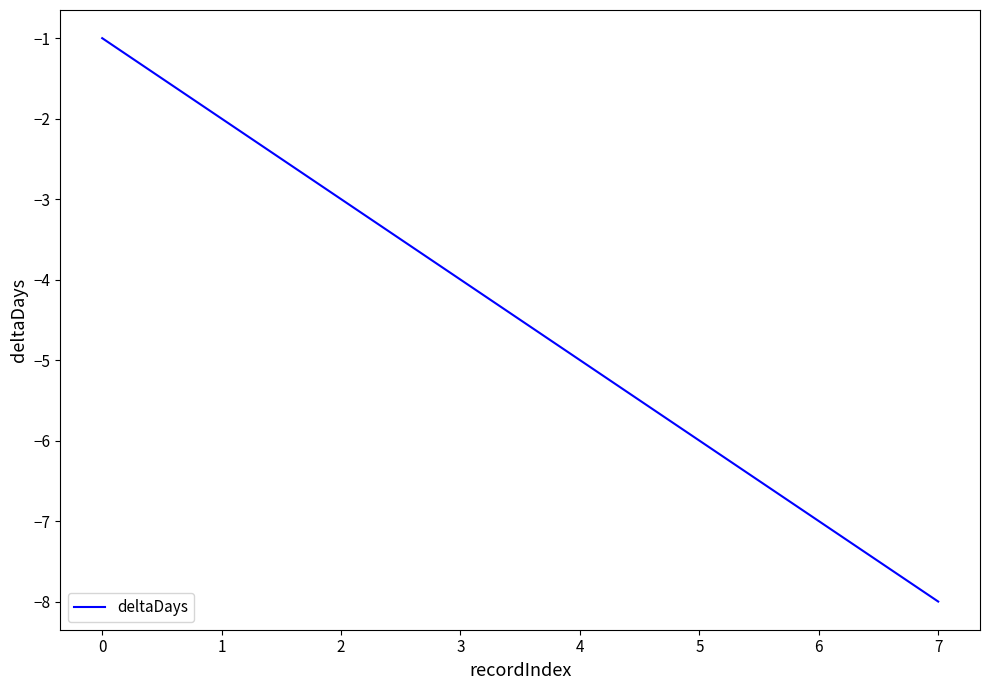

Read the value at 6.

-7